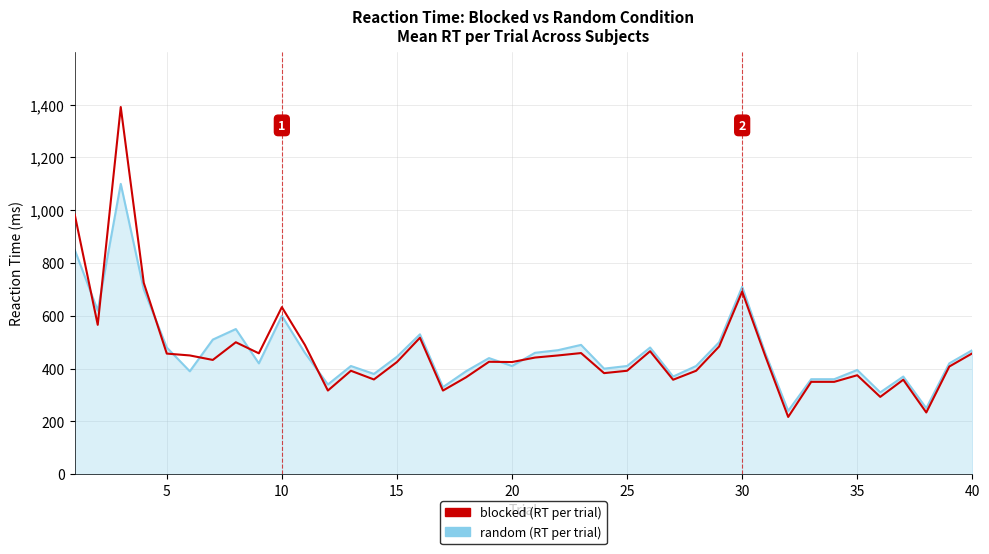

What is the maximum value shown in the chart?

1391